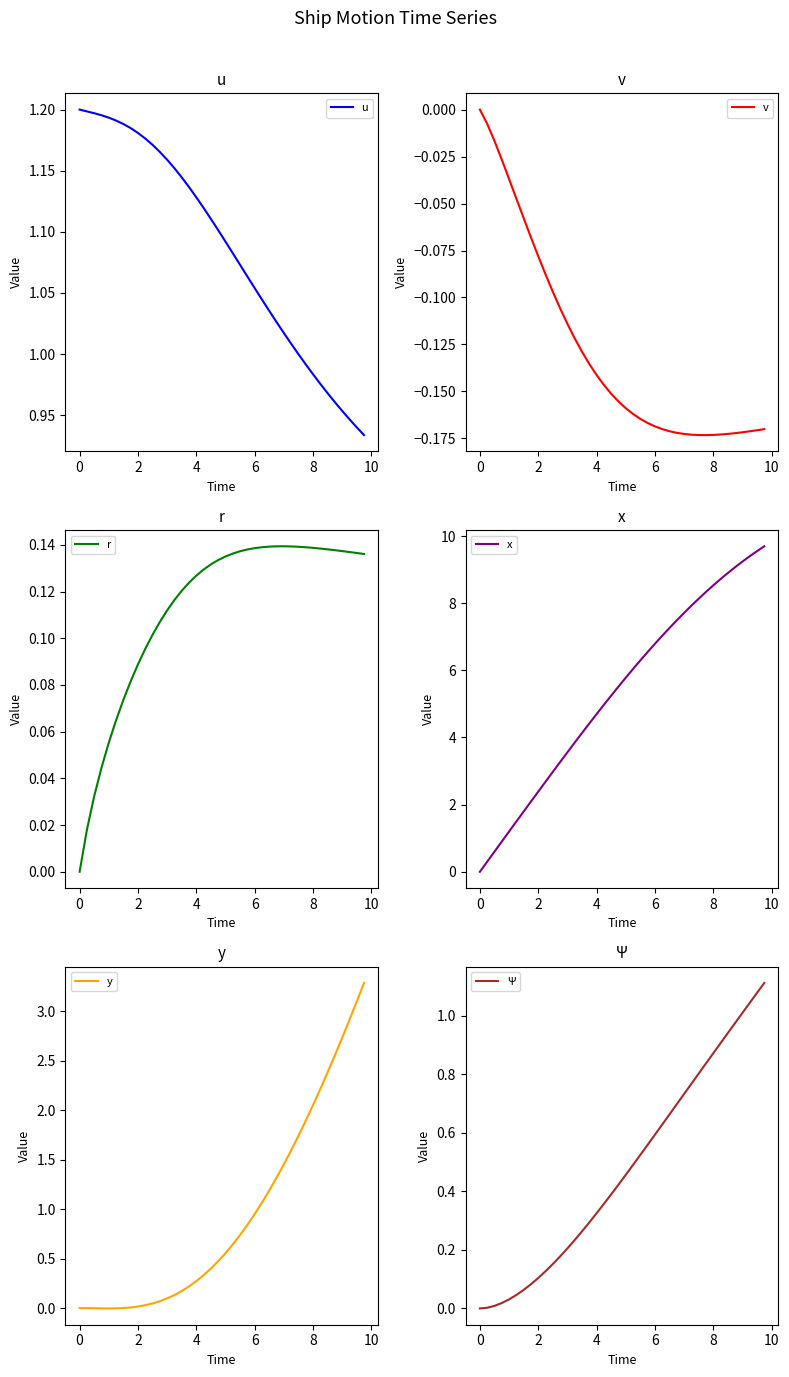

True or false: u has a value of 0.4 at 8.

False